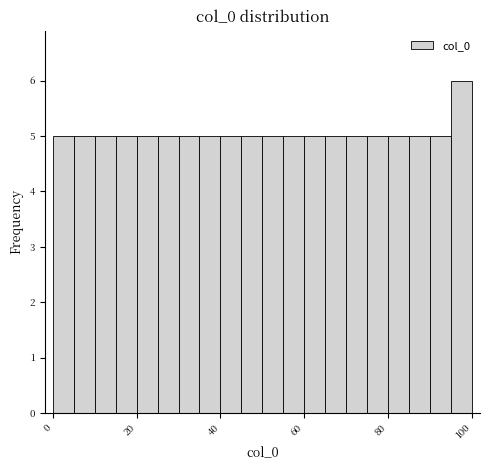

Read against the x-axis, roughly where is the centre of the tallest bar?

98